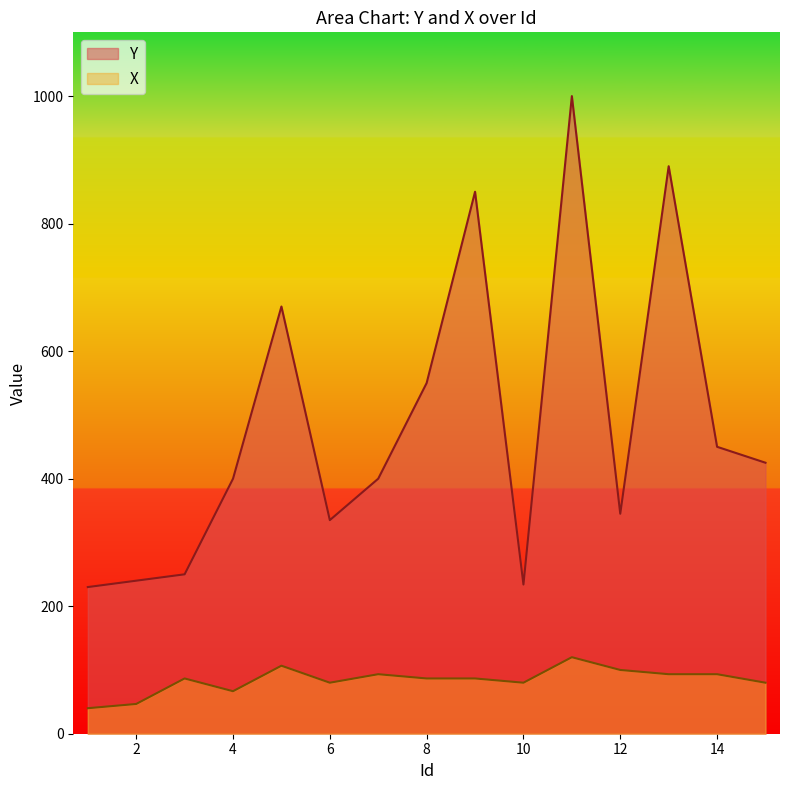

What is the difference between the maximum and minimum values in the X series?

80.0